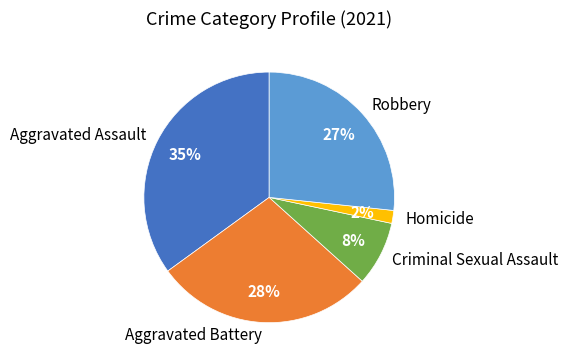

Is there any slice that represents more than half of the pie?

No